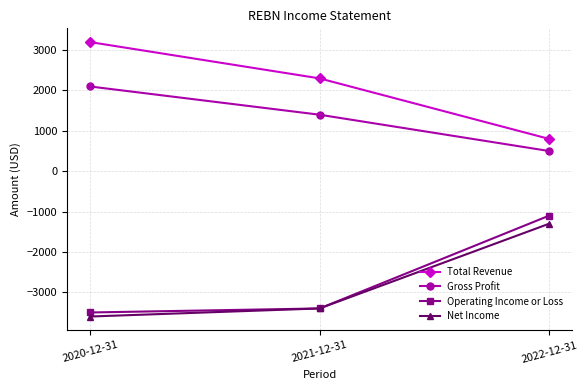

Does the chart display data point markers on the line(s)?

Yes